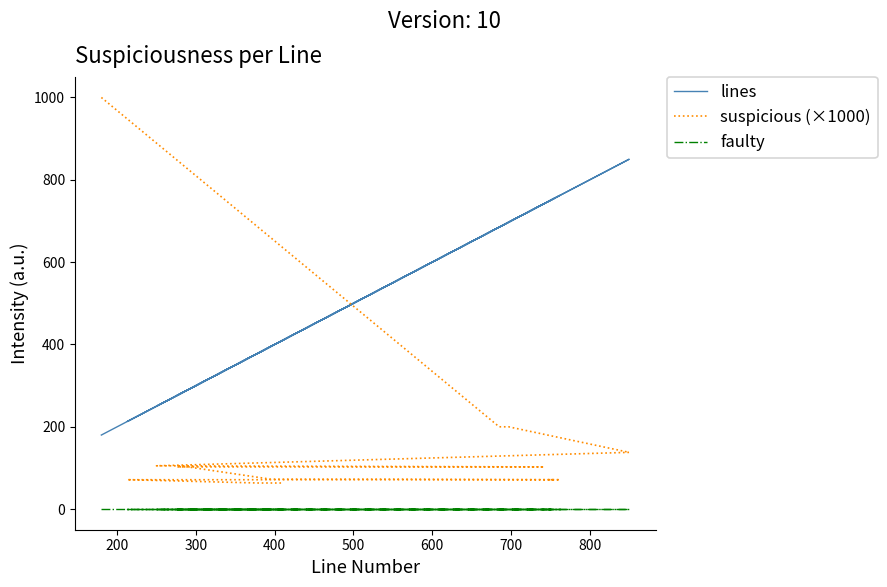

How many categories are shown in the chart?

40